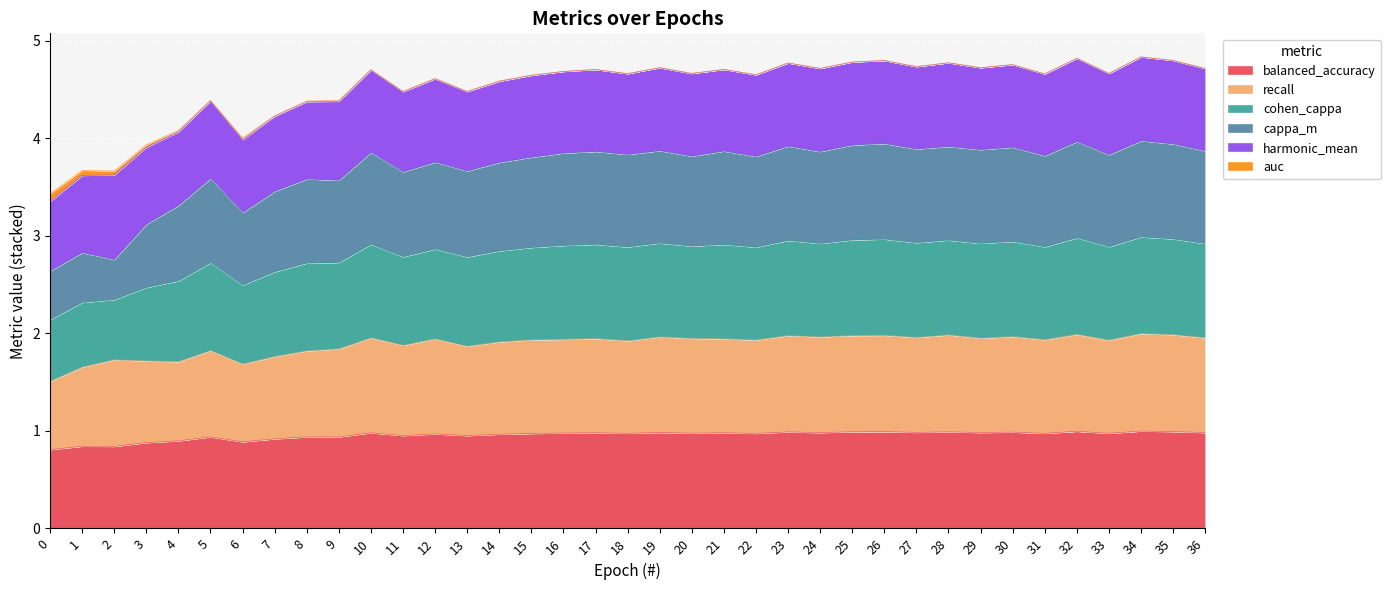

The balanced_accuracy series shows 1.0 at 10. True or false?

True